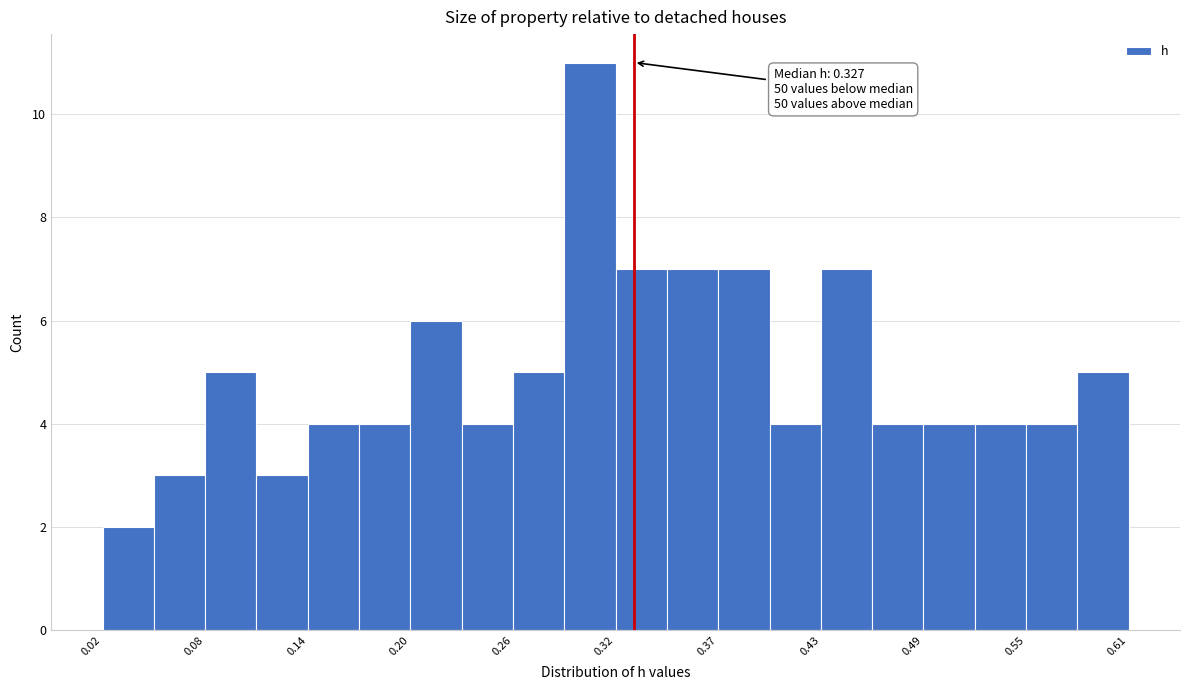

Read against the x-axis, roughly where is the centre of the tallest bar?

0.30